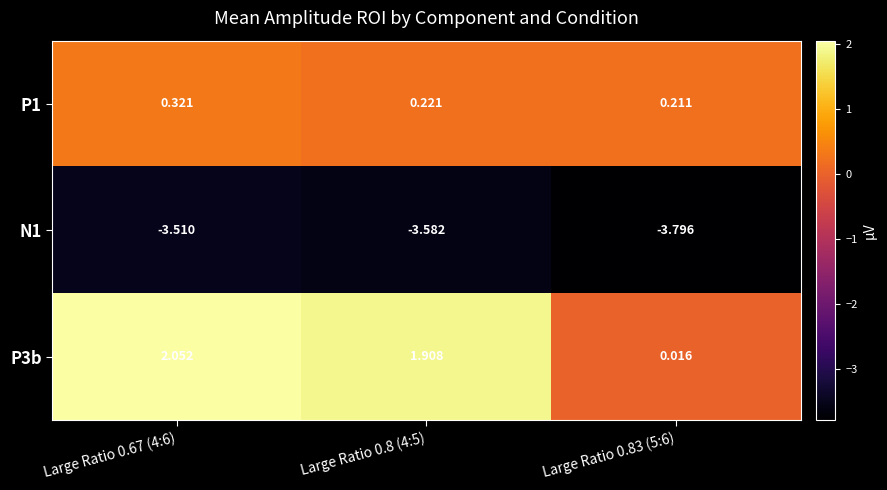

What is the difference between the highest and lowest values at Large Ratio 0.8 (4:5)?

5.5